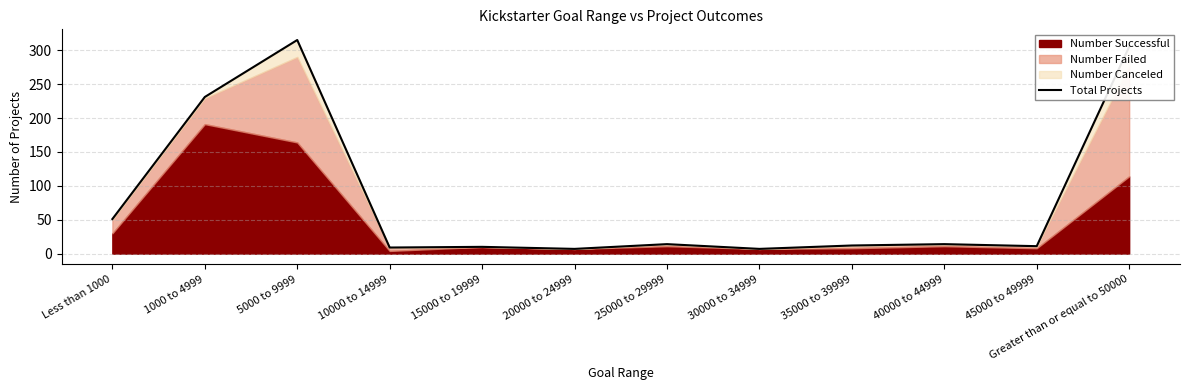

How many interior local peaks (higher than both neighbors) does the data have?

4